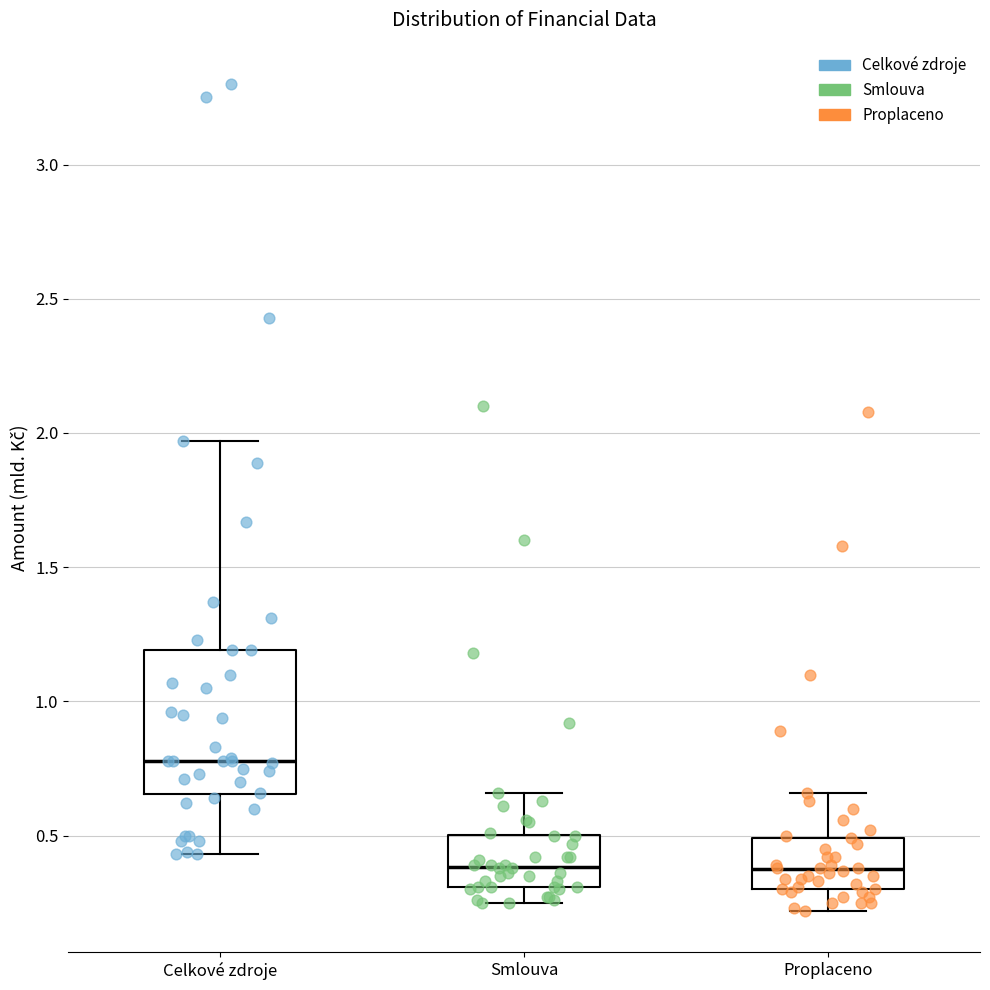

Where is the lower edge of the box for Smlouva on the y-axis? The values are not printed on the chart, so give them approximately, as read against the axis.

0.30